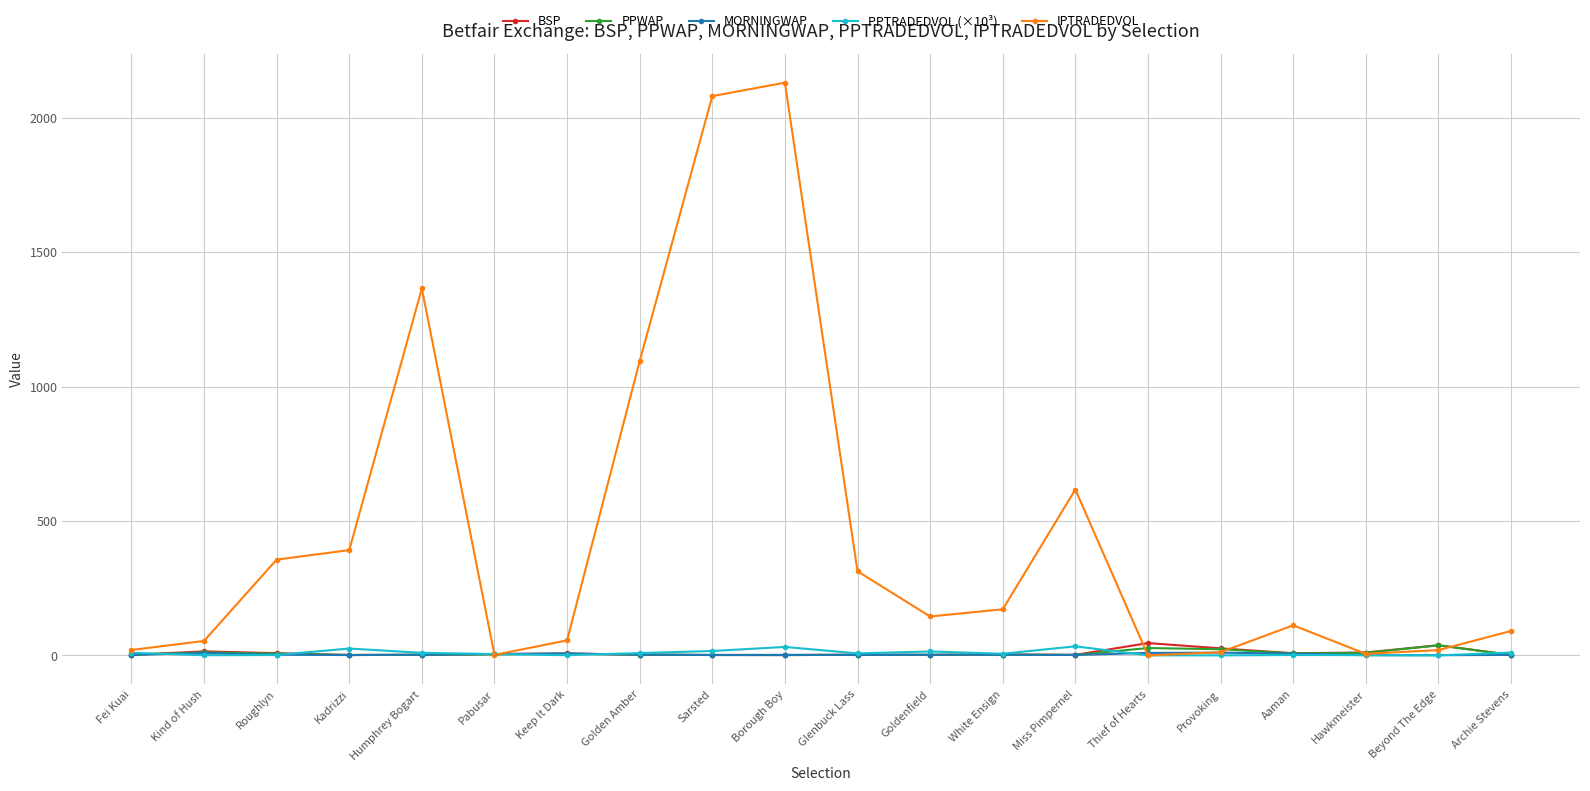

Which series has the widest spread of values?

IPTRADEDVOL